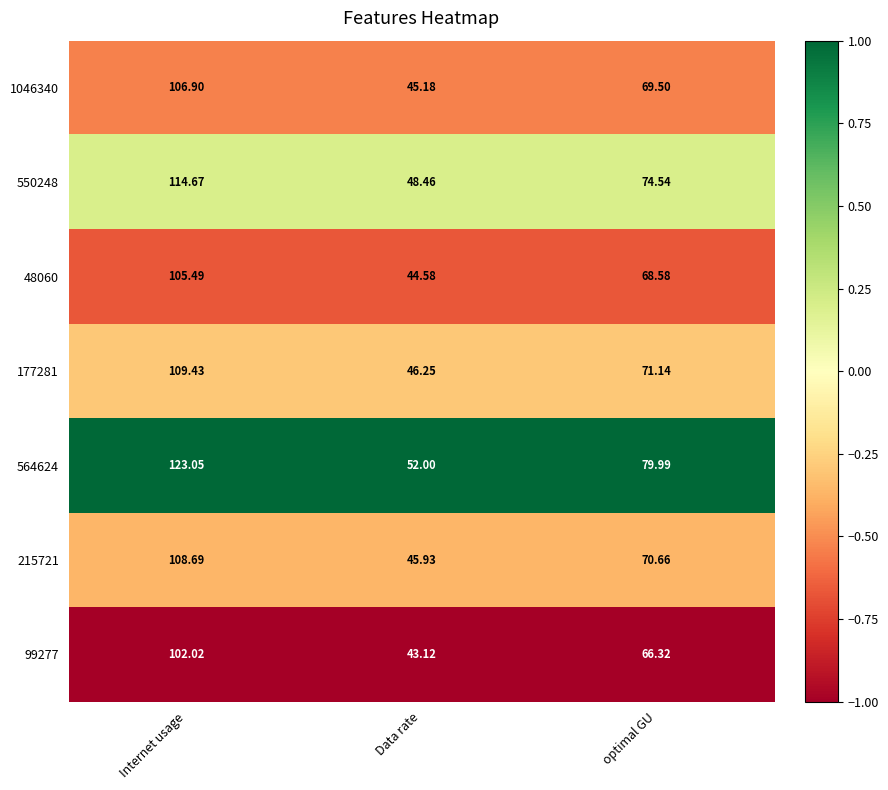

What is the difference between the highest and lowest values at Internet usage?

21.0